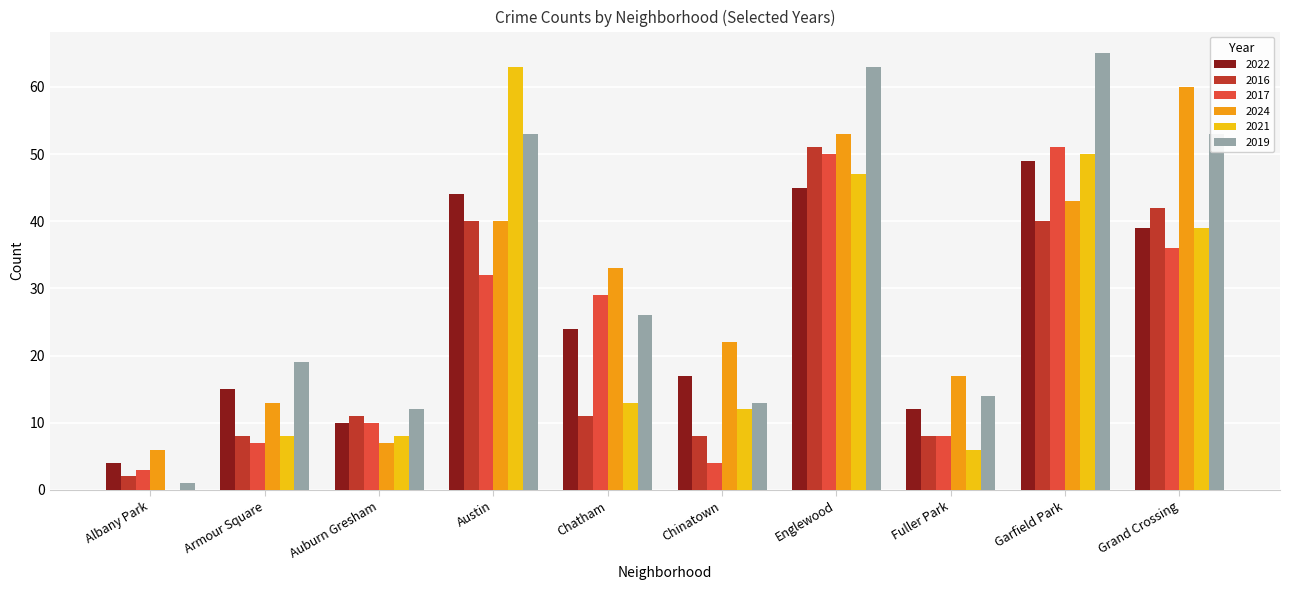

What is the total value across all series at Chinatown?

76